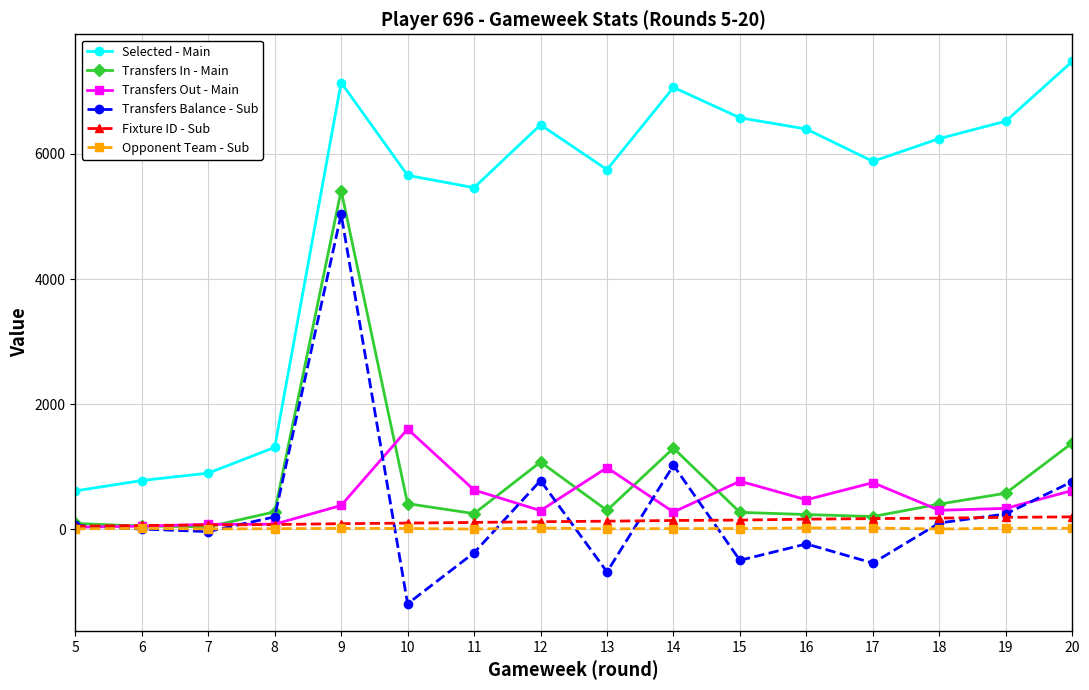

What is the value of the Transfers Out - Main point at the 10th from the left?

274